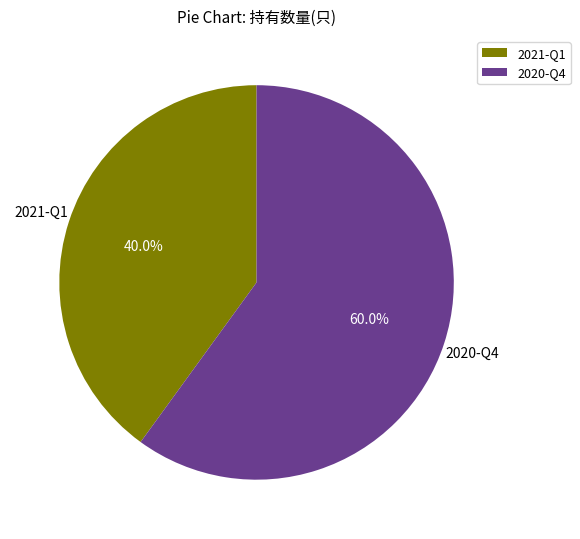

Which category has the biggest portion of the pie?

2020-Q4